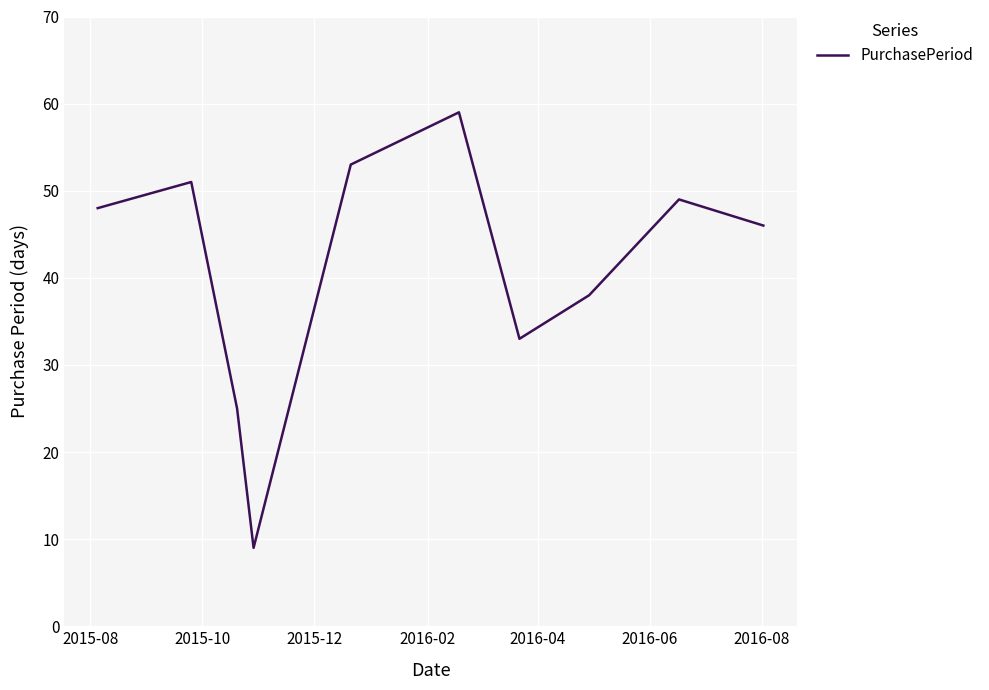

What is the maximum value shown in the chart?

59